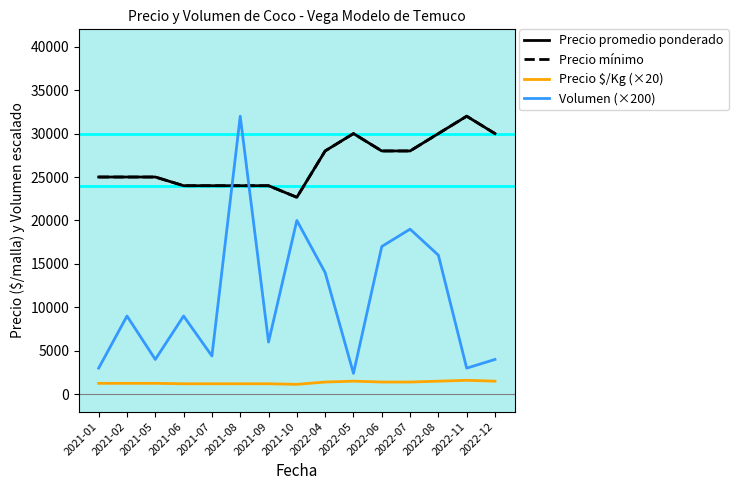

Rank the series by their maximum value, from highest to lowest.

Precio promedio ponderado, Precio mínimo, Volumen (×200), Precio $/Kg (×20)